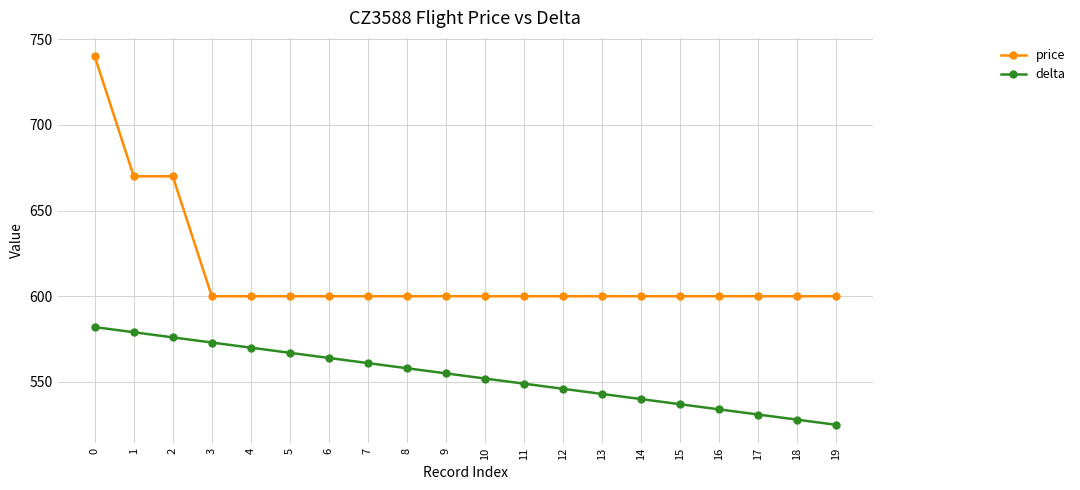

What value does the price series have at 3, to the nearest 10?

600